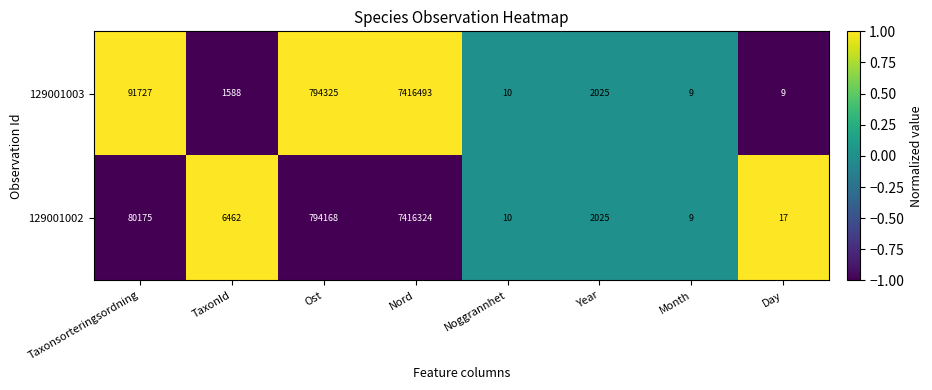

At Taxonsorteringsordning, list the series in order from smallest to largest.

129001002, 129001003